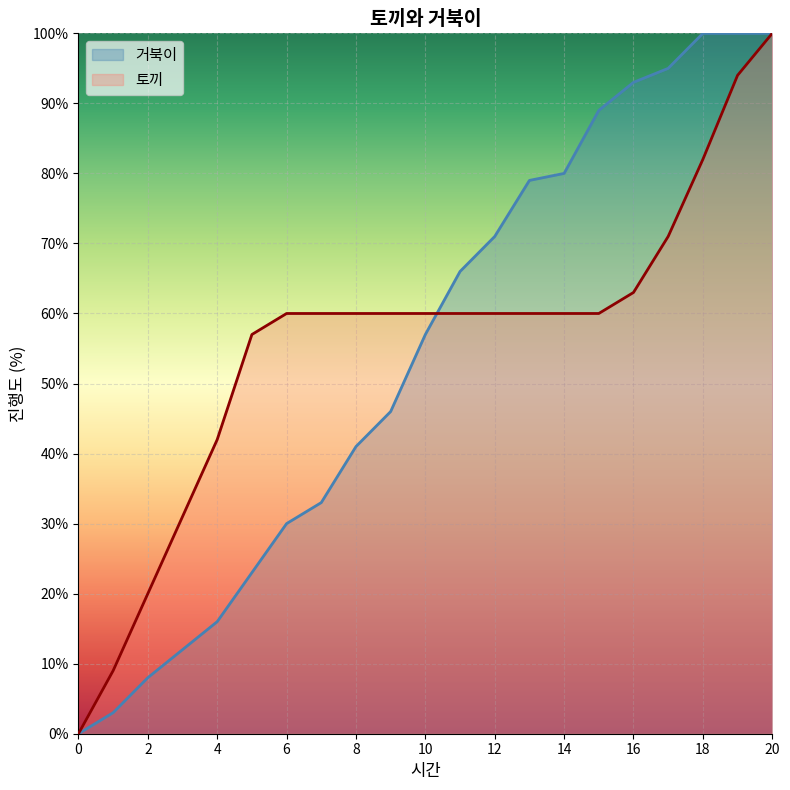

Is the value of 거북이 at 9 greater than the value of 토끼 at 20?

No